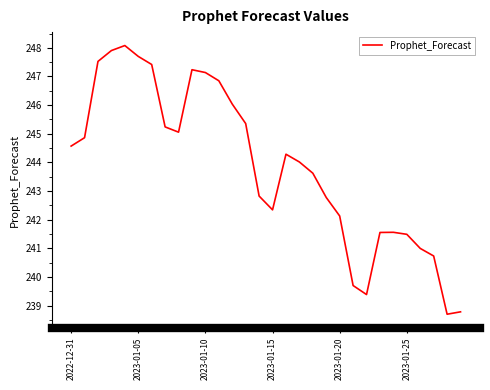

What is the greatest value displayed?

248.1